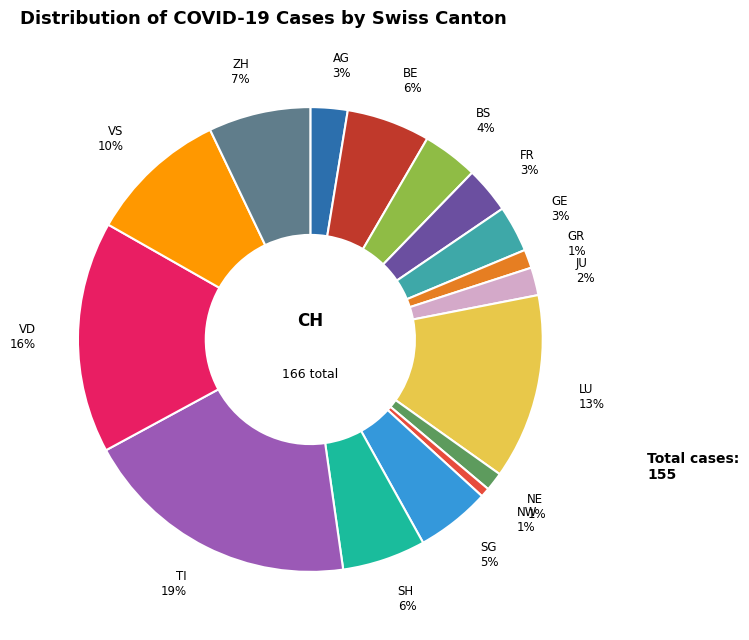

Which slice is the largest?

TI